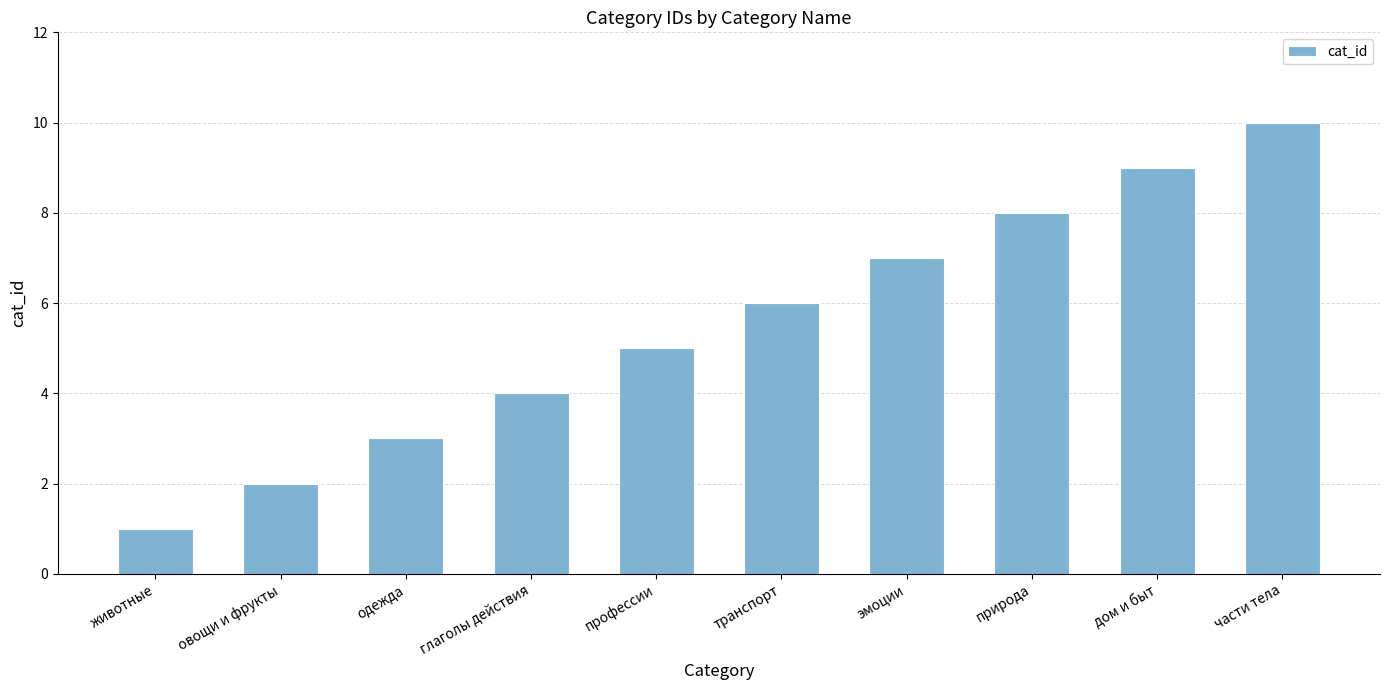

List the labels in order of value, largest first.

части тела, дом и быт, природа, эмоции, транспорт, профессии, глаголы действия, одежда, овощи и фрукты, животные